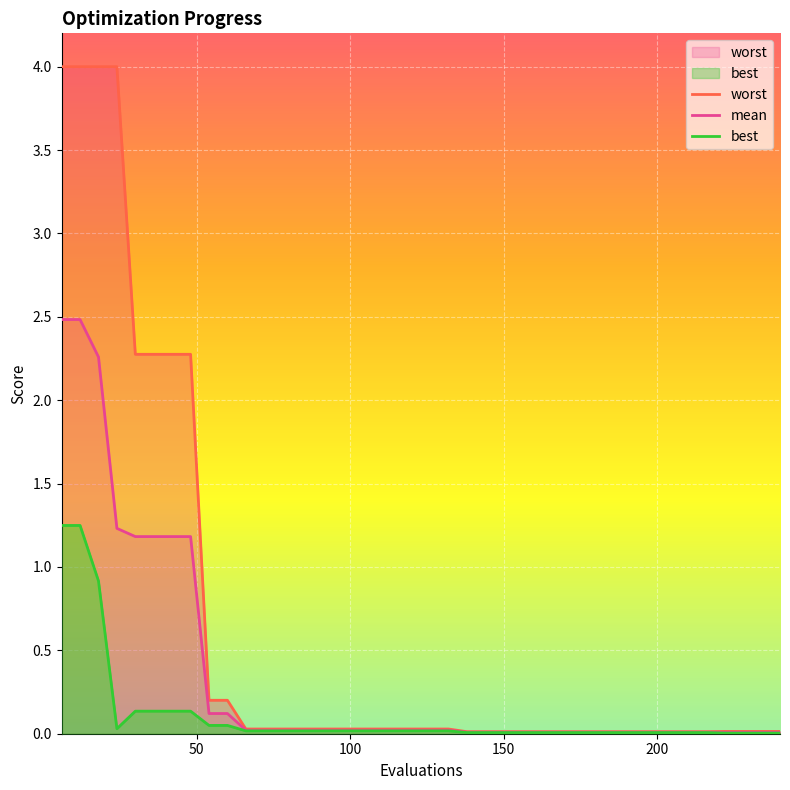

List the series in order of their overall mean, highest first.

worst, mean, best